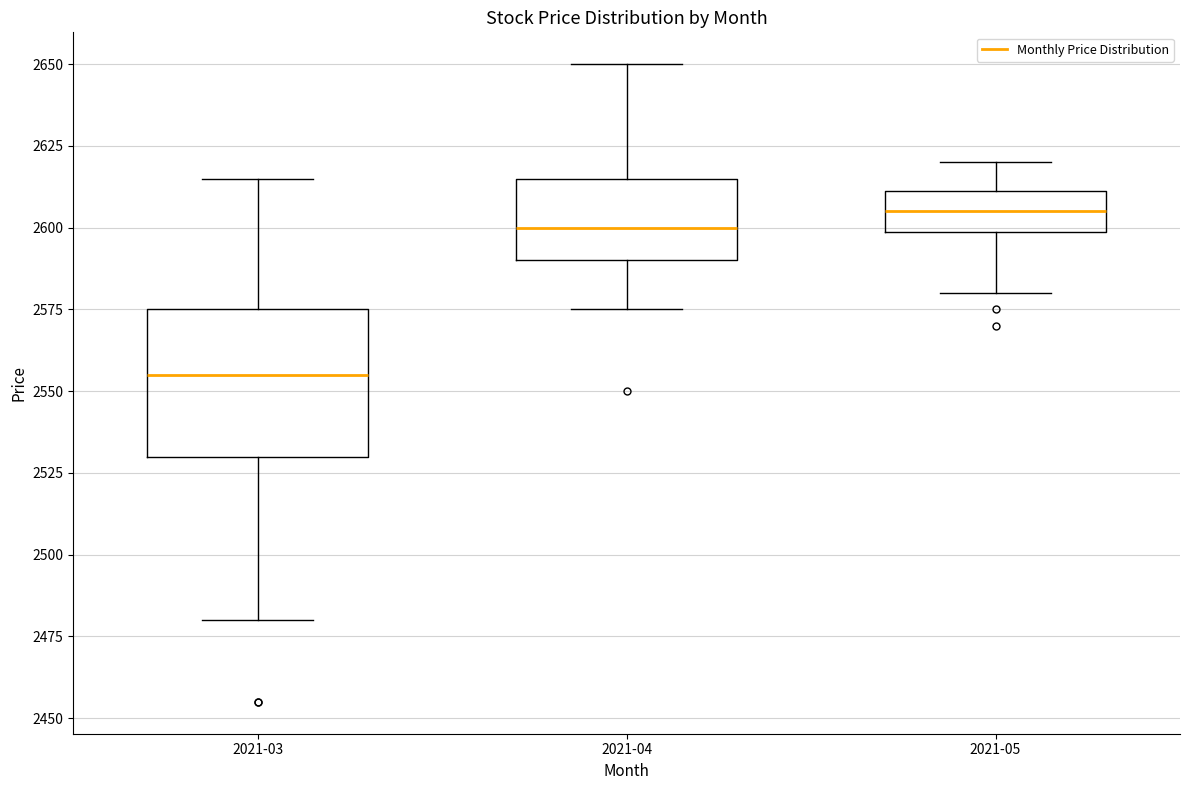

Which box's median line is the highest?

2021-05